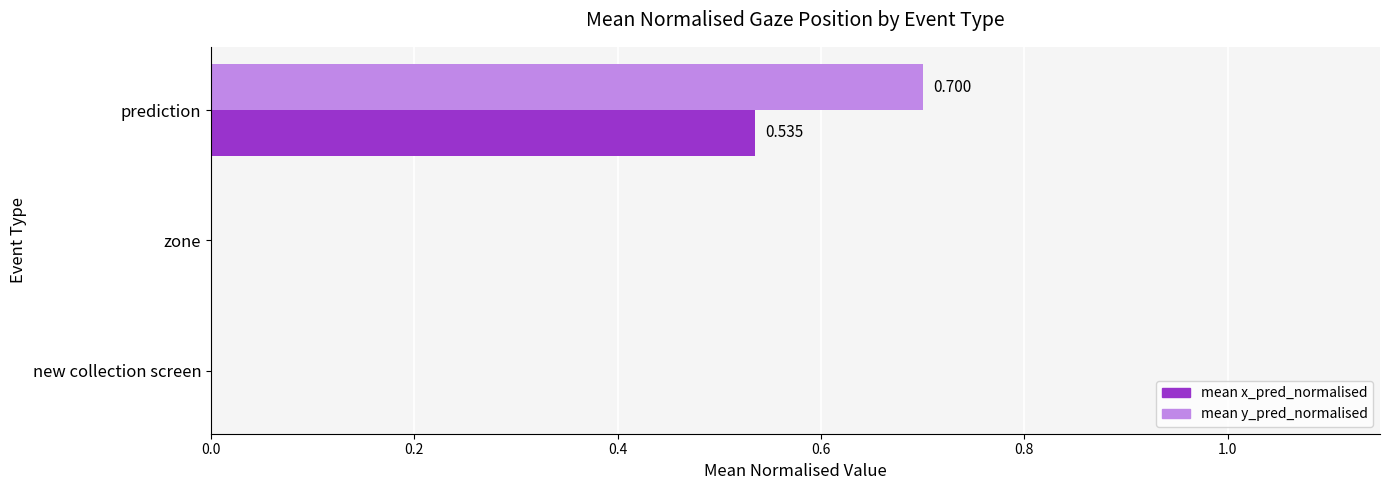

What is the average value of the mean y_pred_normalised series?

0.2